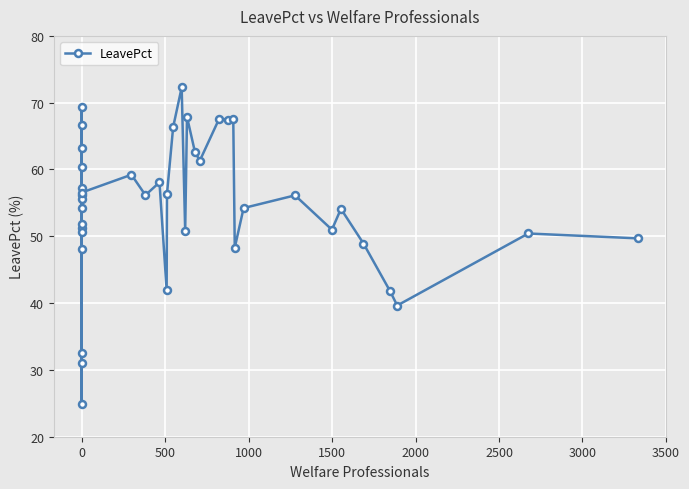

True or false: the data has more than 2 interior local peaks.

True